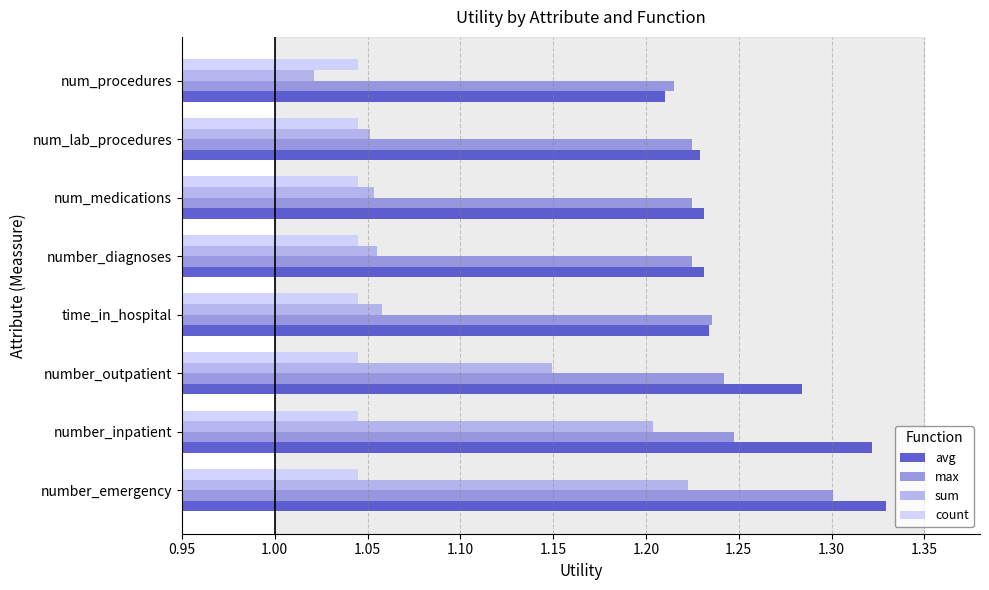

Is it true that avg equals 1.8 at number_diagnoses?

False